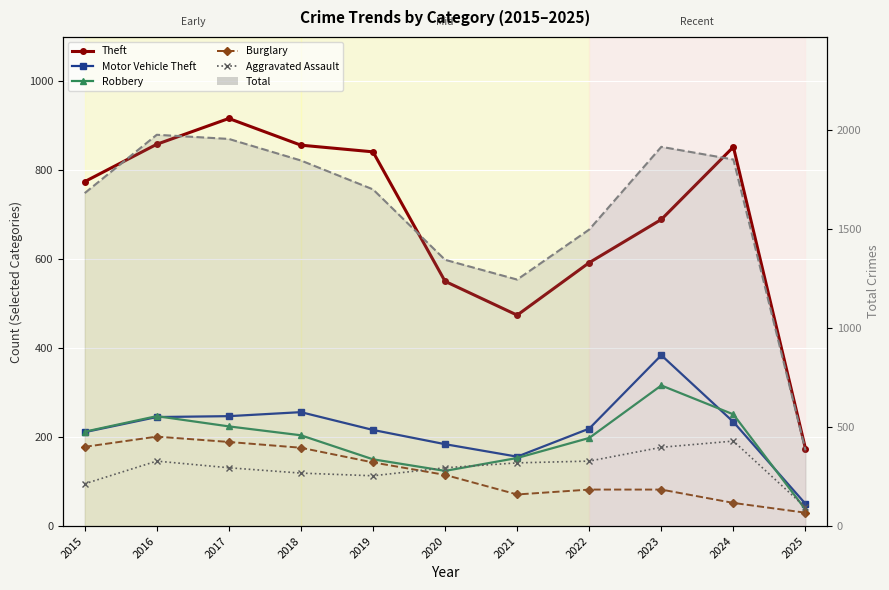

Reading right to left, list all the values displayed in this chart.

Theft: 174	852	689	592	474	550	841	856	916	858	774
Motor Vehicle Theft: 50	234	384	219	156	184	216	256	247	245	211
Robbery: 37	251	316	198	153	124	150	204	224	247	212
Burglary: 30	52	82	82	71	115	143	176	189	201	178
Aggravated Assault: 42	191	177	146	142	131	113	119	131	146	95
Total: 383	1853	1917	1499	1246	1346	1702	1848	1957	1978	1683